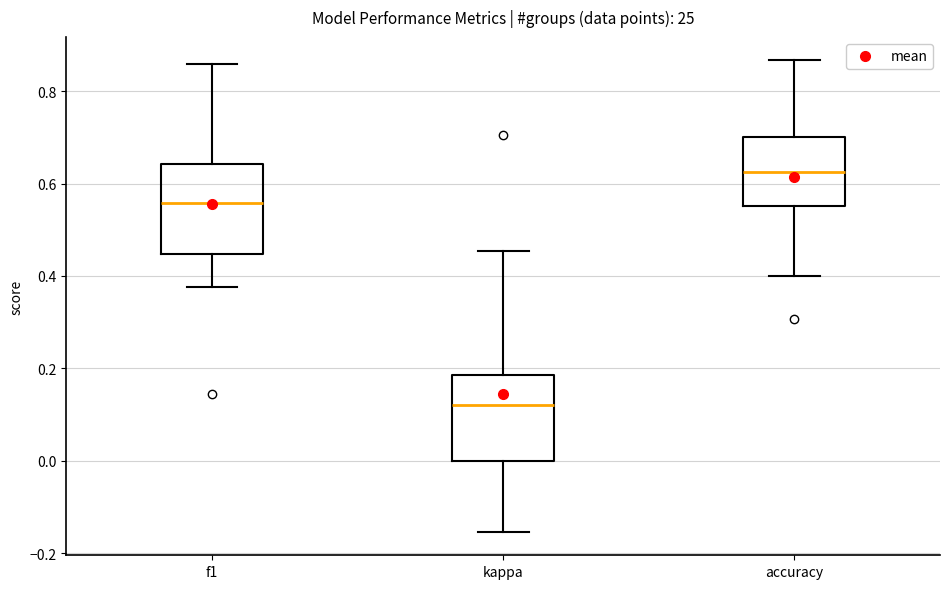

Where does the lower whisker of the box for kappa end on the y-axis? The values are not printed on the chart, so give them approximately, as read against the axis.

-0.16